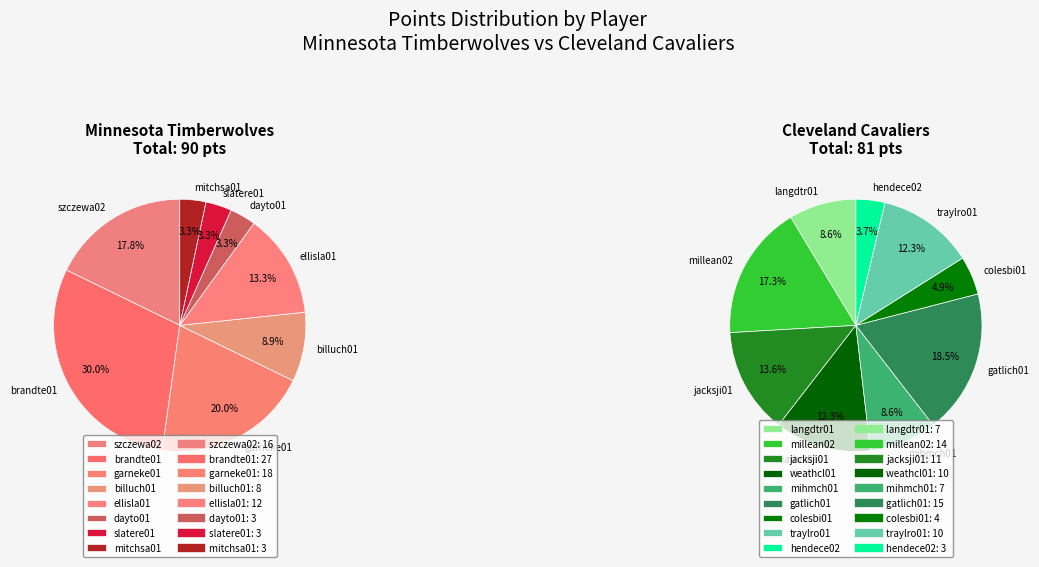

Which category has the biggest portion of the pie?

brandte01